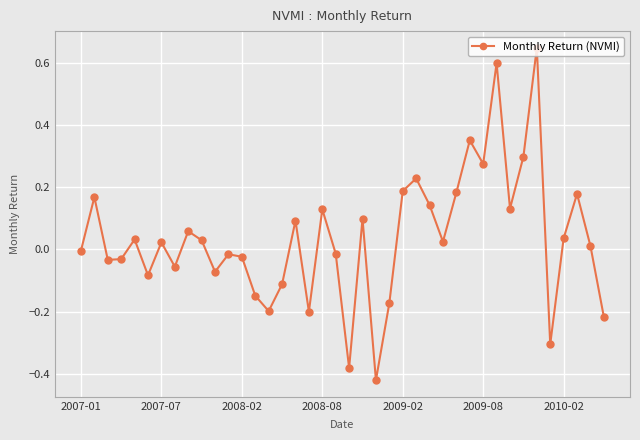

What is the sum of all values?

1.4